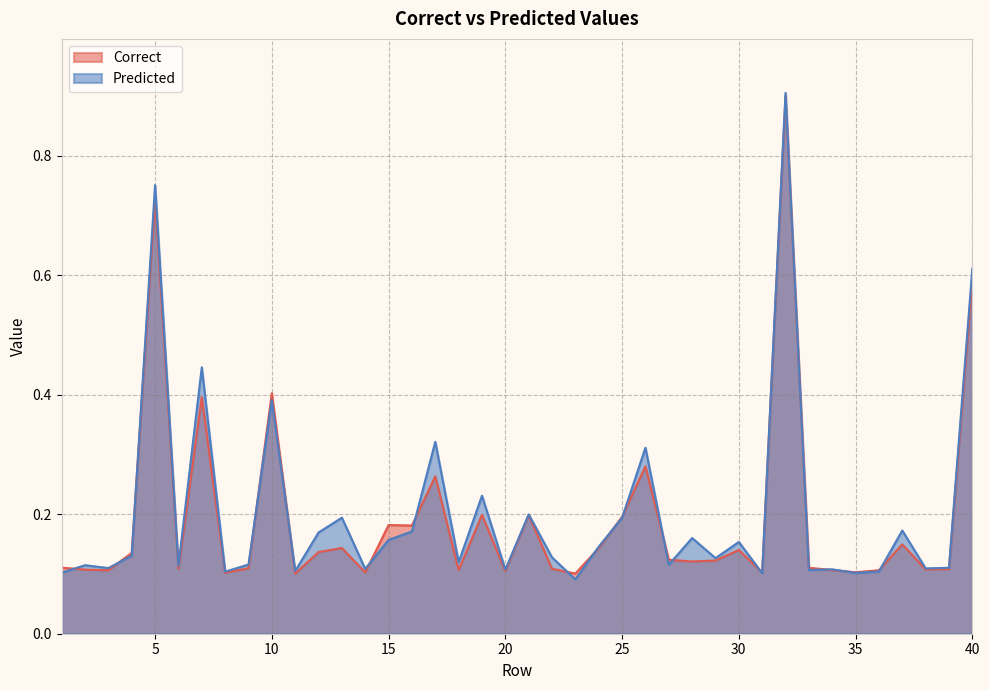

Reading right to left, extract all data points from this chart.

Correct: 40=0.6	39=0.1	38=0.1	37=0.1	36=0.1	35=0.1	34=0.1	33=0.1	32=0.9	31=0.1	30=0.1	29=0.1	28=0.1	27=0.1	26=0.3	25=0.2	24=0.1	23=0.1	22=0.1	21=0.2	20=0.1	19=0.2	18=0.1	17=0.3	16=0.2	15=0.2	14=0.1	13=0.1	12=0.1	11=0.1	10=0.4	9=0.1	8=0.1	7=0.4	6=0.1	5=0.7	4=0.1	3=0.1	2=0.1	1=0.1
Predicted: 40=0.6	39=0.1	38=0.1	37=0.2	36=0.1	35=0.1	34=0.1	33=0.1	32=0.9	31=0.1	30=0.2	29=0.1	28=0.2	27=0.1	26=0.3	25=0.2	24=0.1	23=0.1	22=0.1	21=0.2	20=0.1	19=0.2	18=0.1	17=0.3	16=0.2	15=0.2	14=0.1	13=0.2	12=0.2	11=0.1	10=0.4	9=0.1	8=0.1	7=0.4	6=0.1	5=0.8	4=0.1	3=0.1	2=0.1	1=0.1